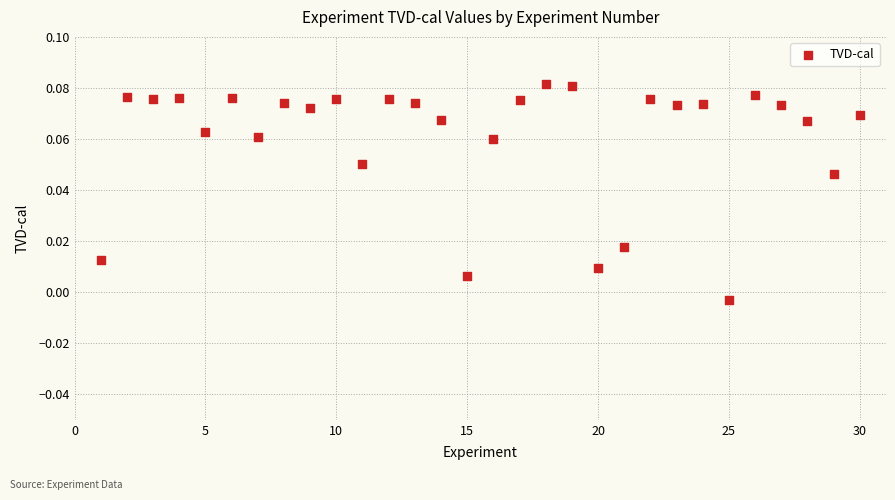

What is the range of X values (max minus min)?

29.0